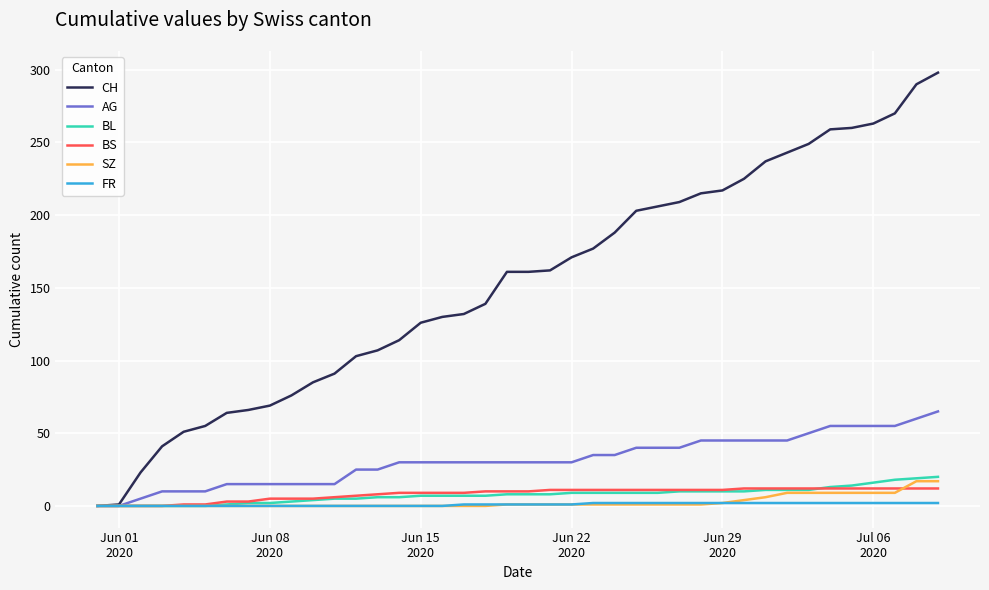

List the series in order of their peak value, lowest first.

FR, BS, SZ, BL, AG, CH